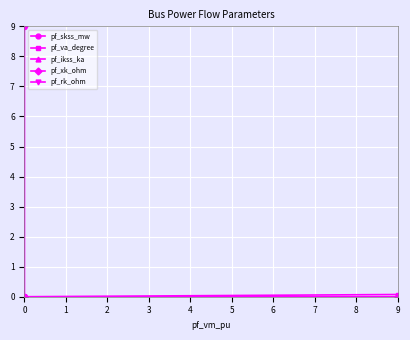

Which series has the largest range (max minus min)?

pf_skss_mw